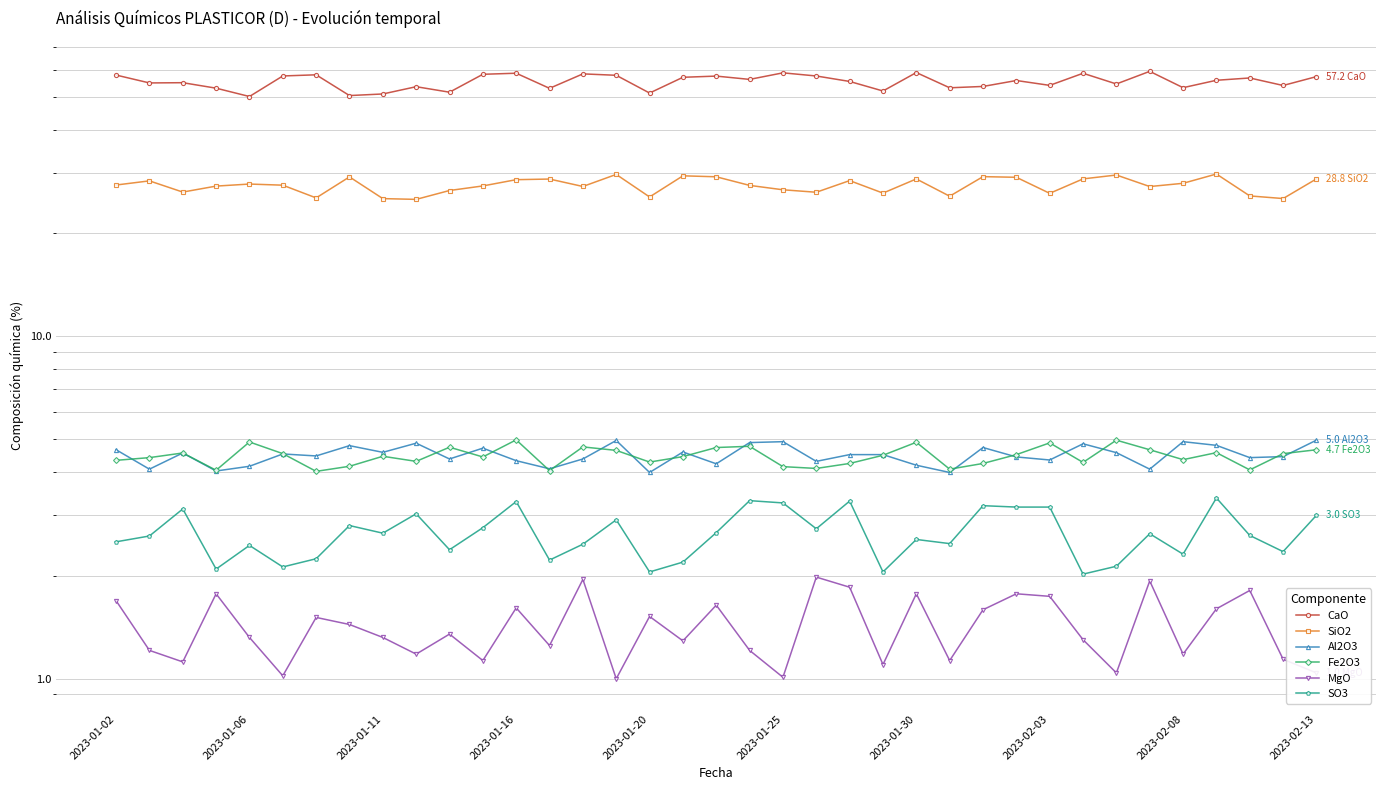

What is the maximum value shown in the chart?

59.3